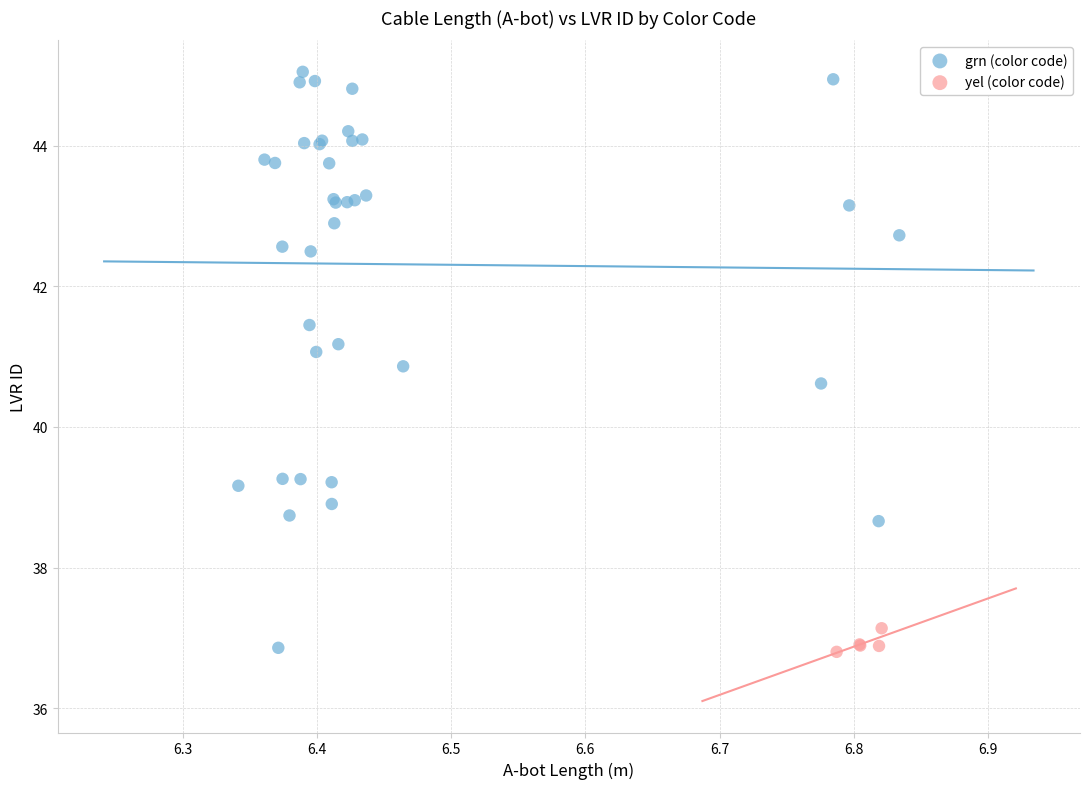

Which series has the widest spread of Y values?

grn (color code)